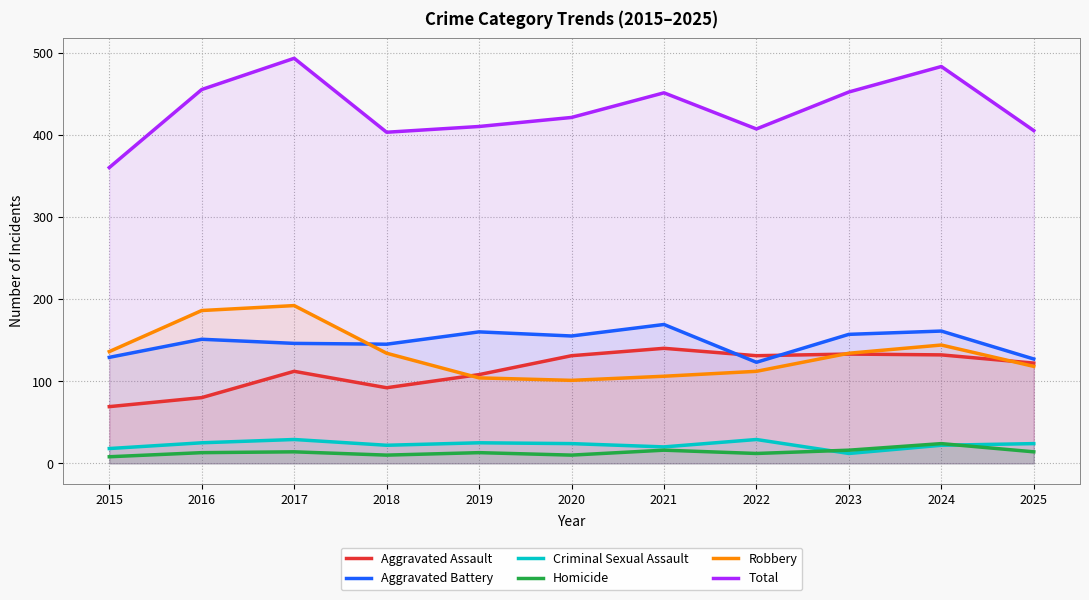

What are all the series names shown in the legend?

Aggravated Assault, Aggravated Battery, Criminal Sexual Assault, Homicide, Robbery, Total